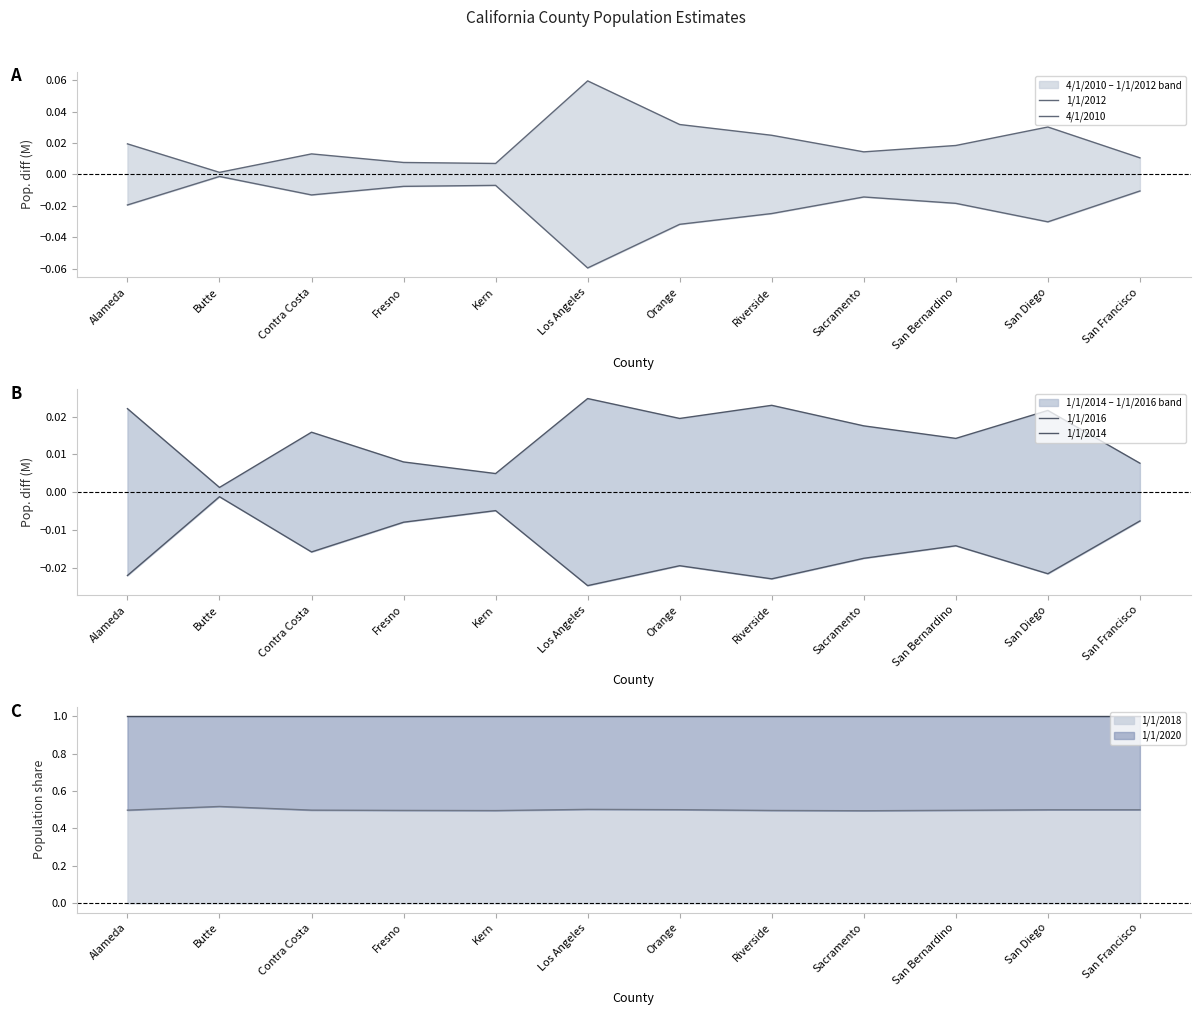

True or false: 1/1/2012 has a value of 0.0 at Butte.

True